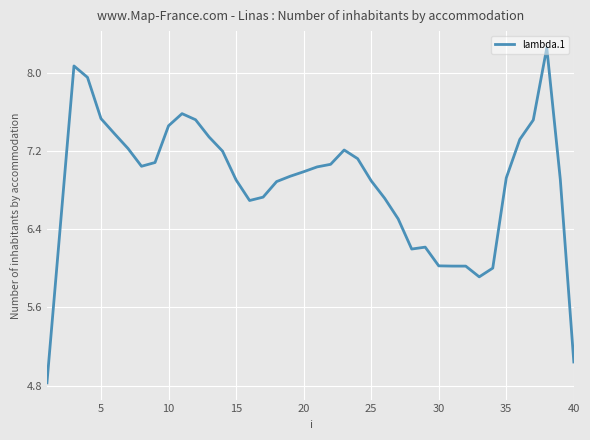

How many lines are shown in the chart?

1